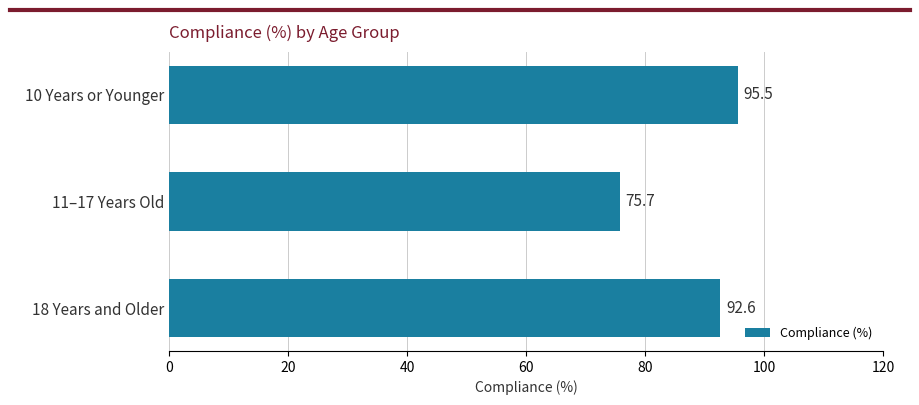

At which label is the value closest to 85?

18 Years and Older